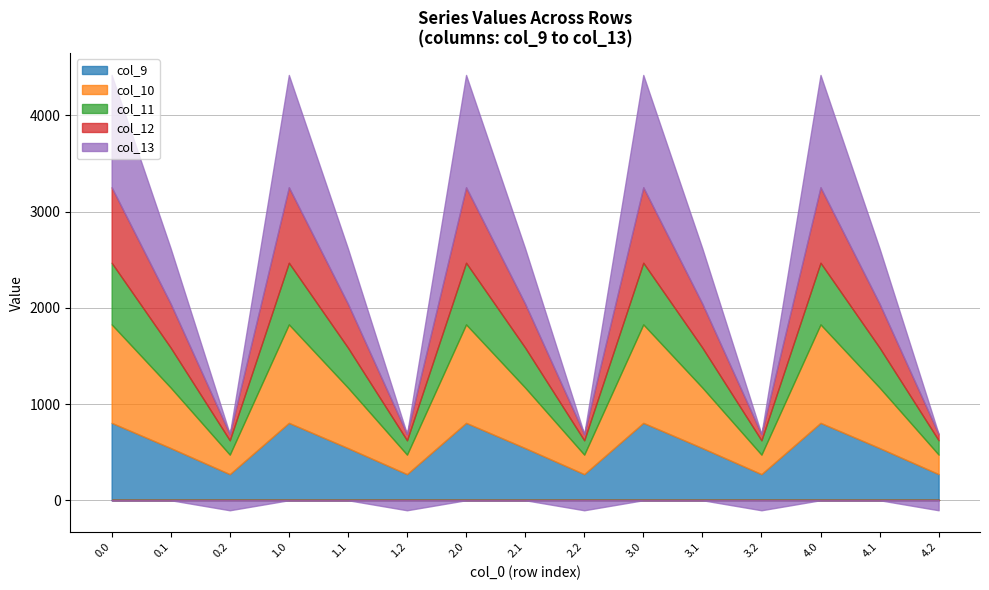

What is the smallest value displayed?

-104.4